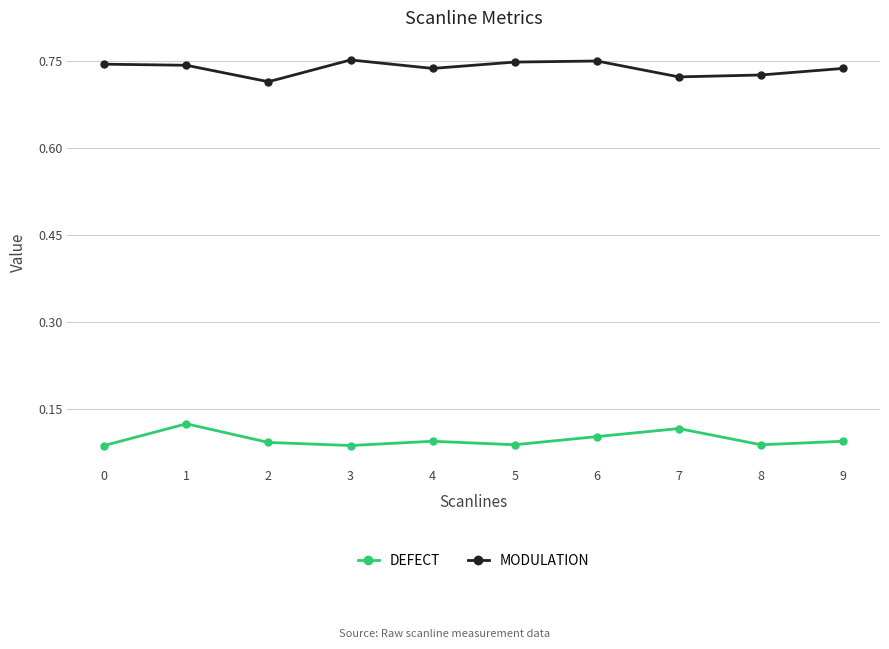

What is the difference between the highest and lowest values at 7?

0.6